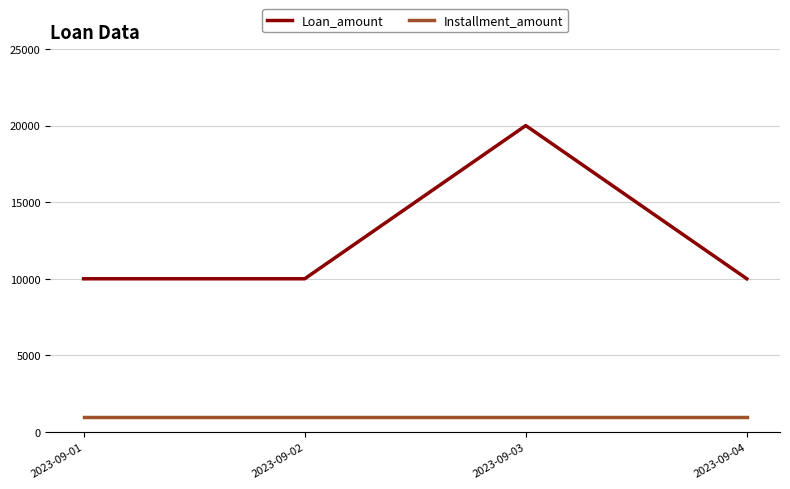

Which category has the highest value across all series?

2023-09-03